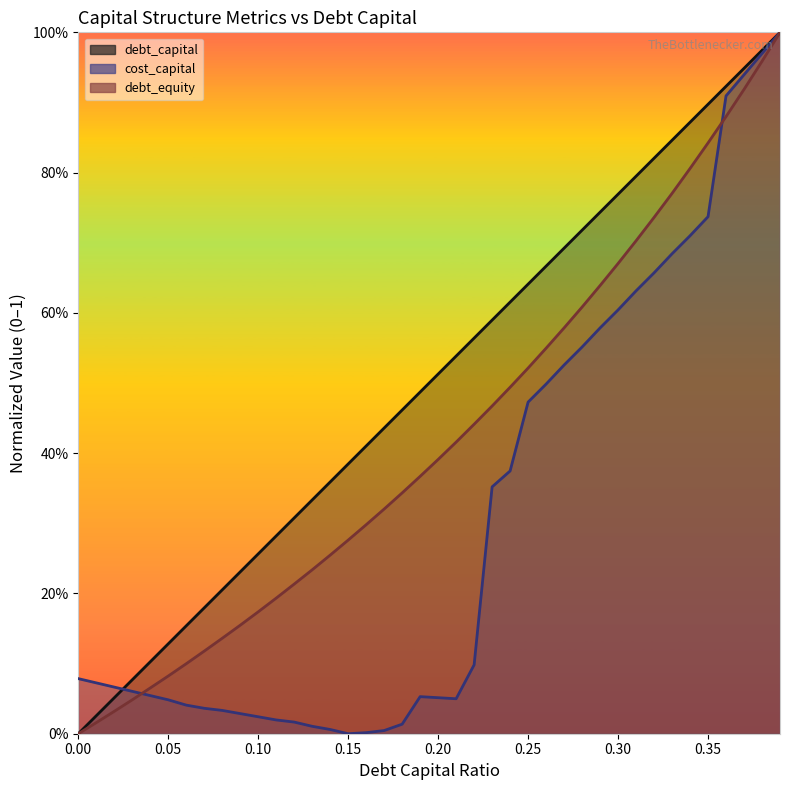

Does the chart display data point markers on the line(s)?

No